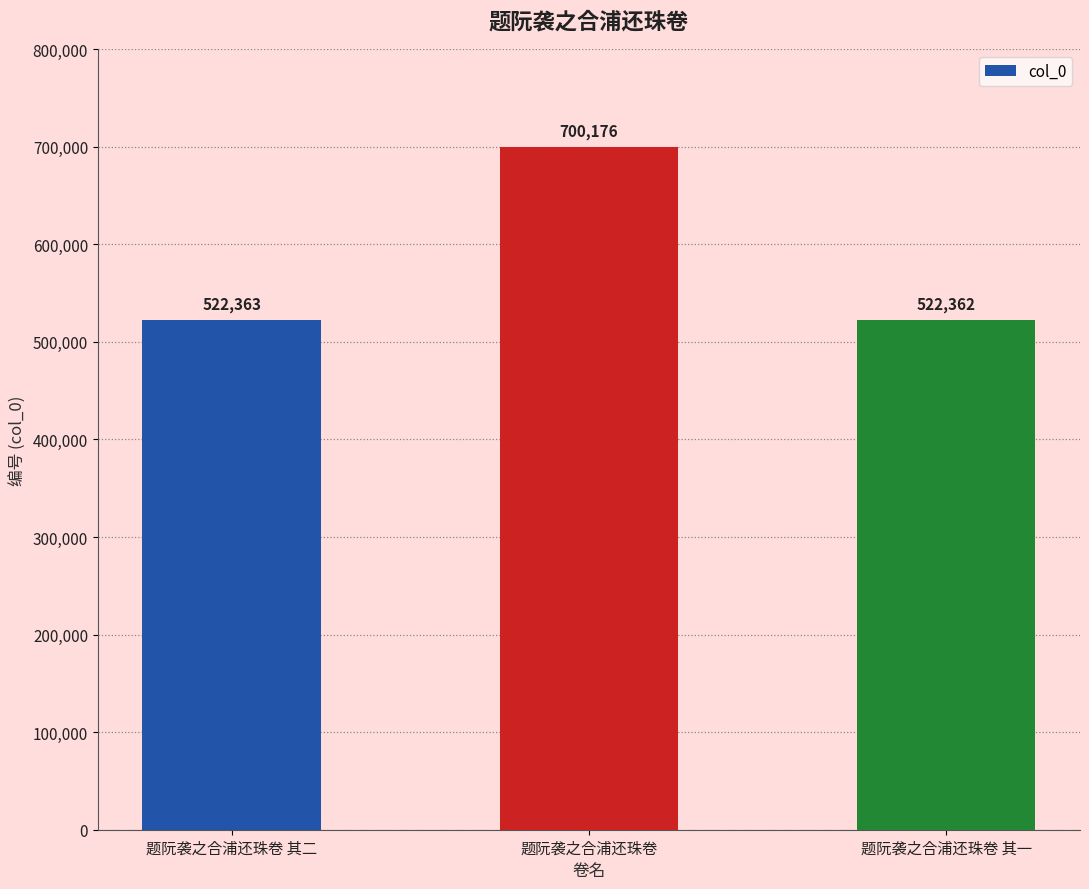

Reading right to left, list all the values displayed in this chart.

题阮袭之合浦还珠卷 其一=522362	题阮袭之合浦还珠卷=700176	题阮袭之合浦还珠卷 其二=522363